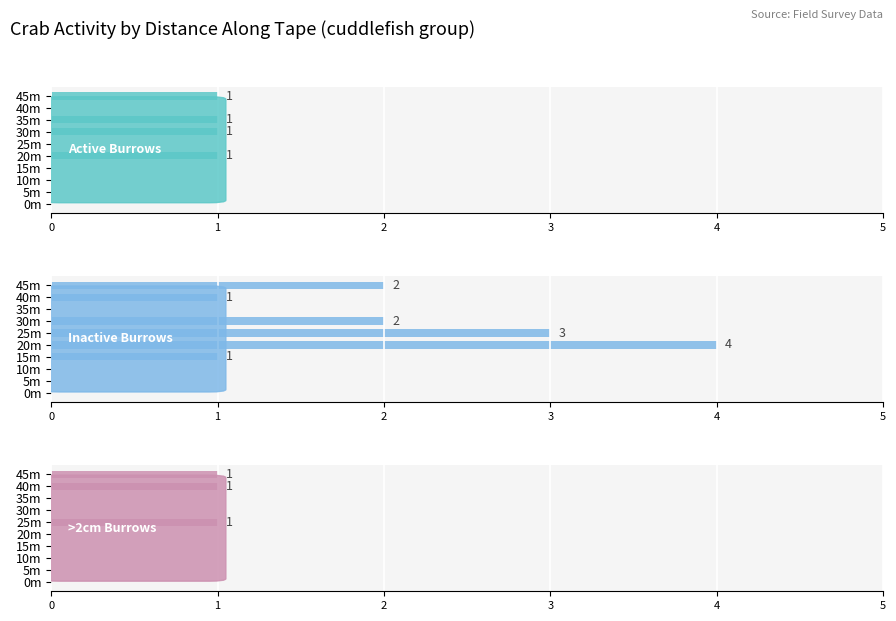

What is the sum of all Inactive Burrows values?

13